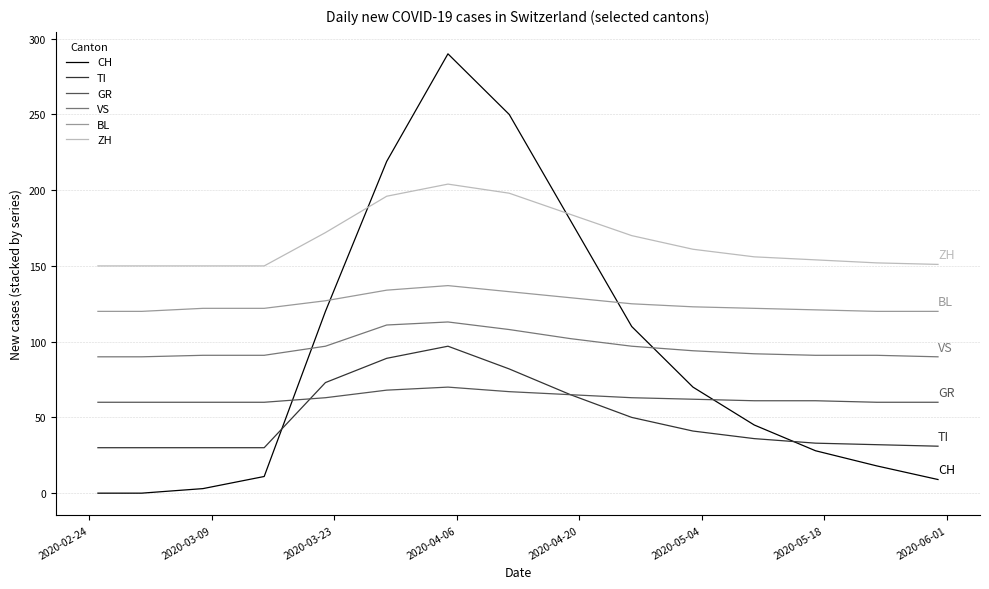

What is the sum of all CH values?

1353